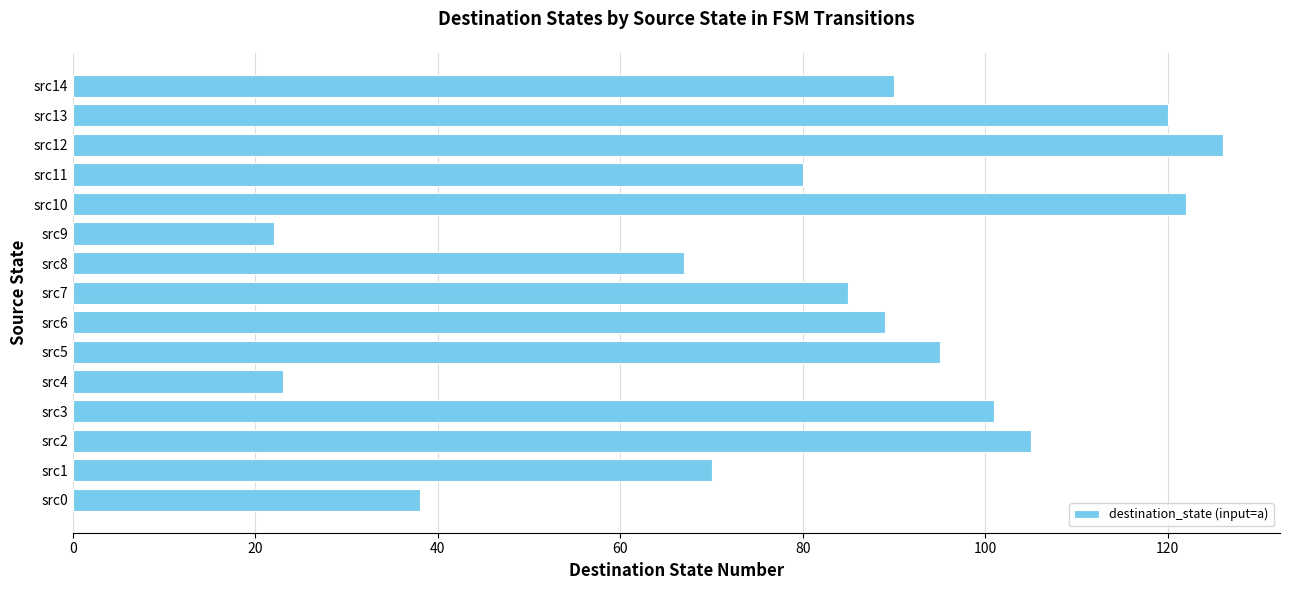

What is the sum of the values at src9 and src0?

60